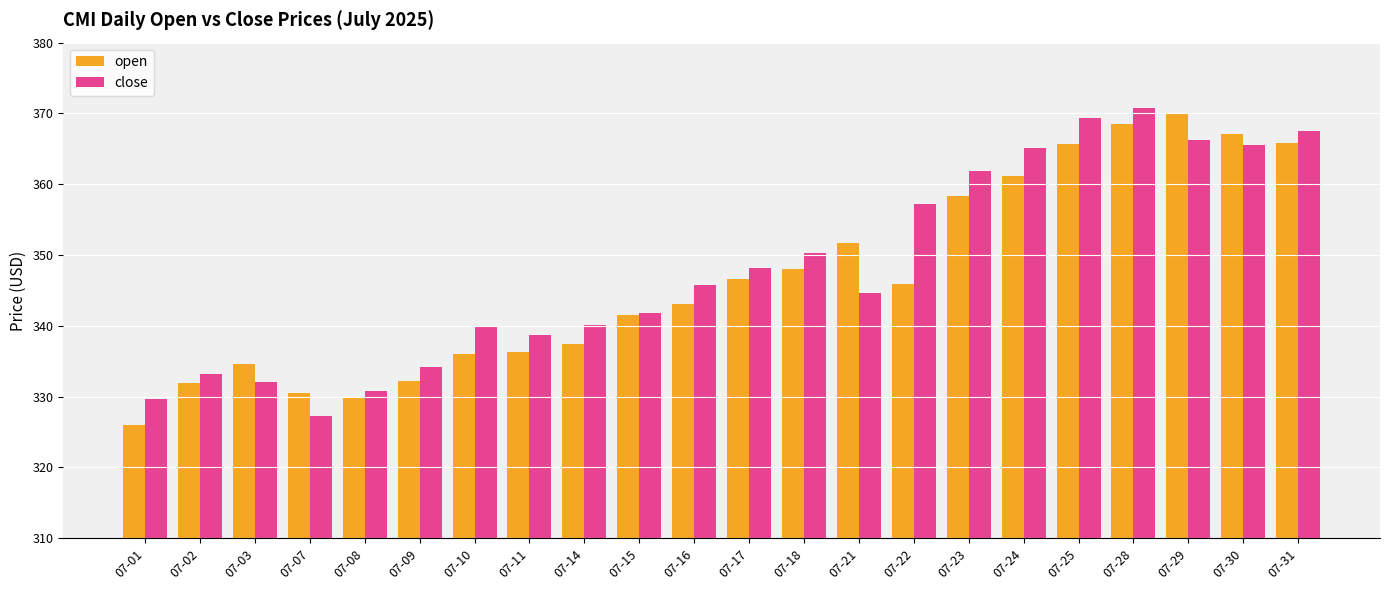

What is the lowest value of the close series?

327.3